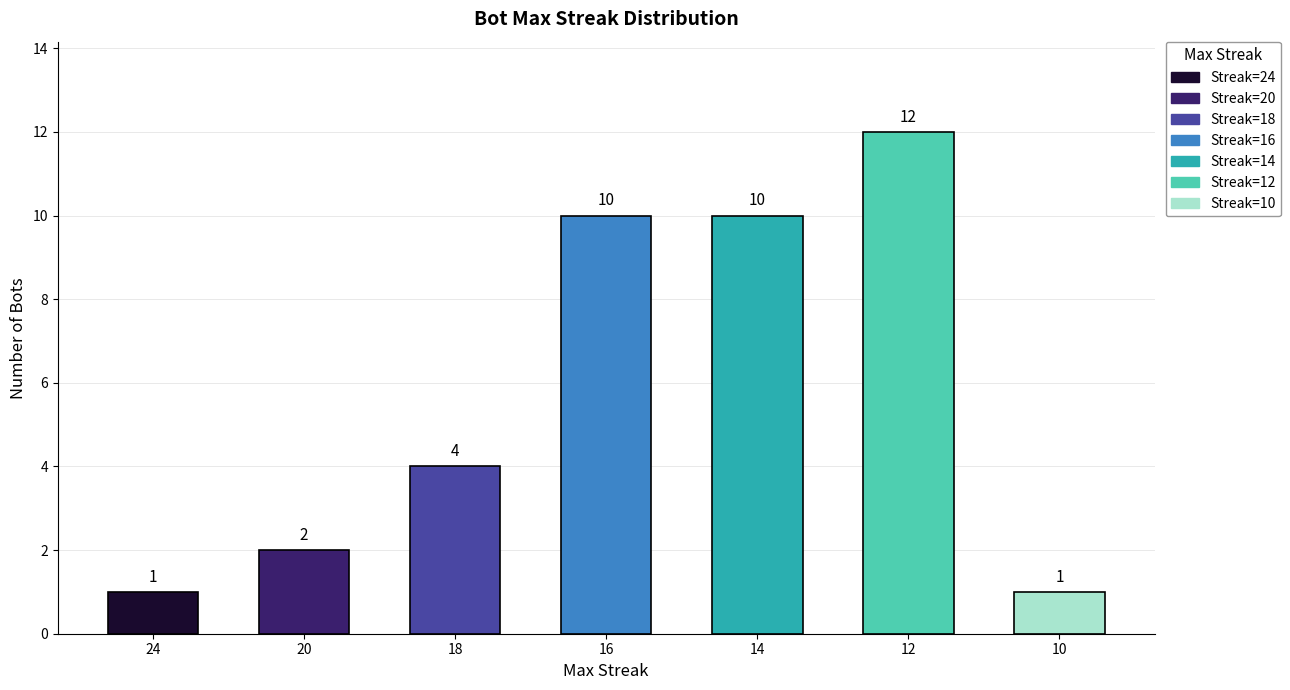

Reading left to right, what are all the values shown in this chart?

1	2	4	10	10	12	1